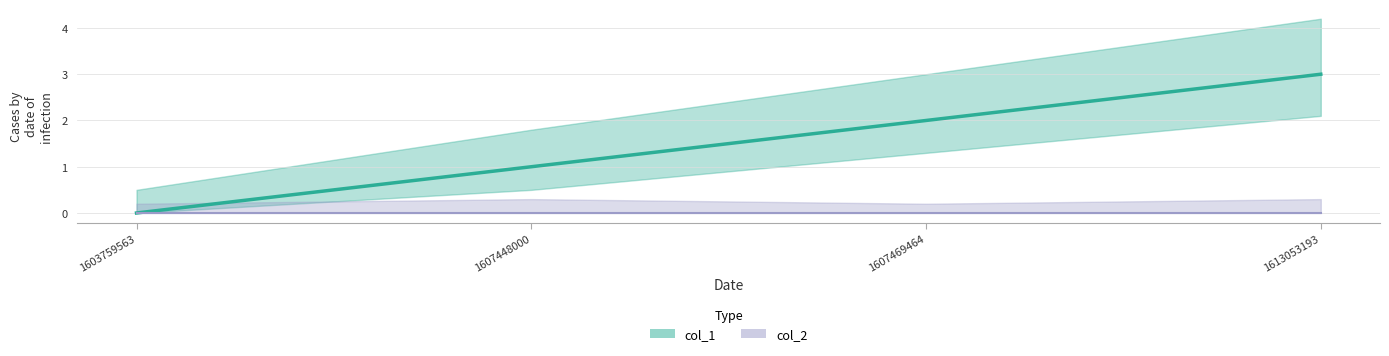

How many values are above zero?

3